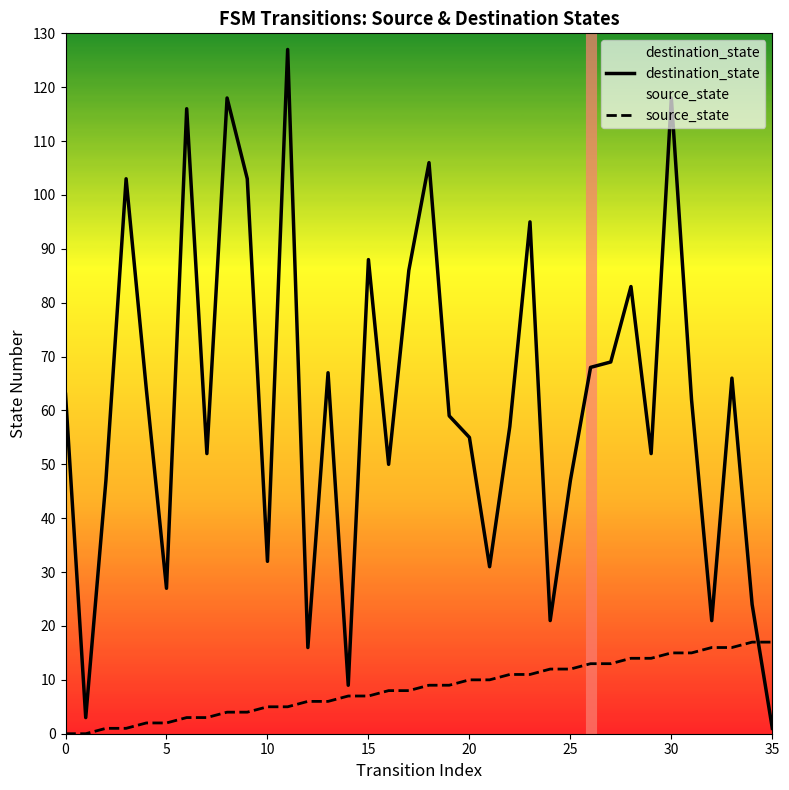

How many lines are shown in the chart?

2